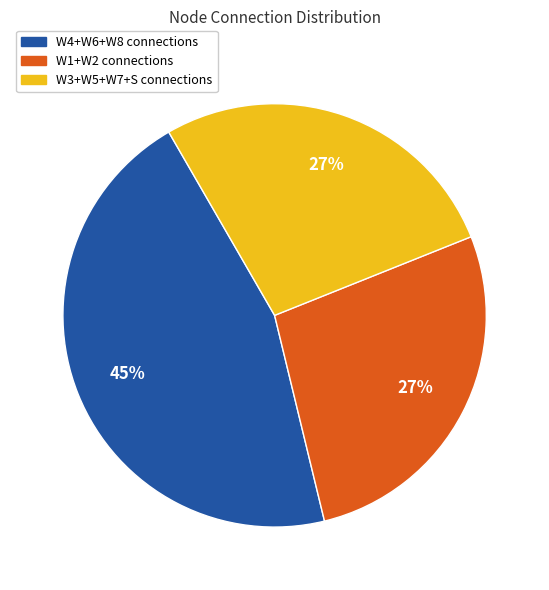

Is there any slice that represents more than half of the pie?

No